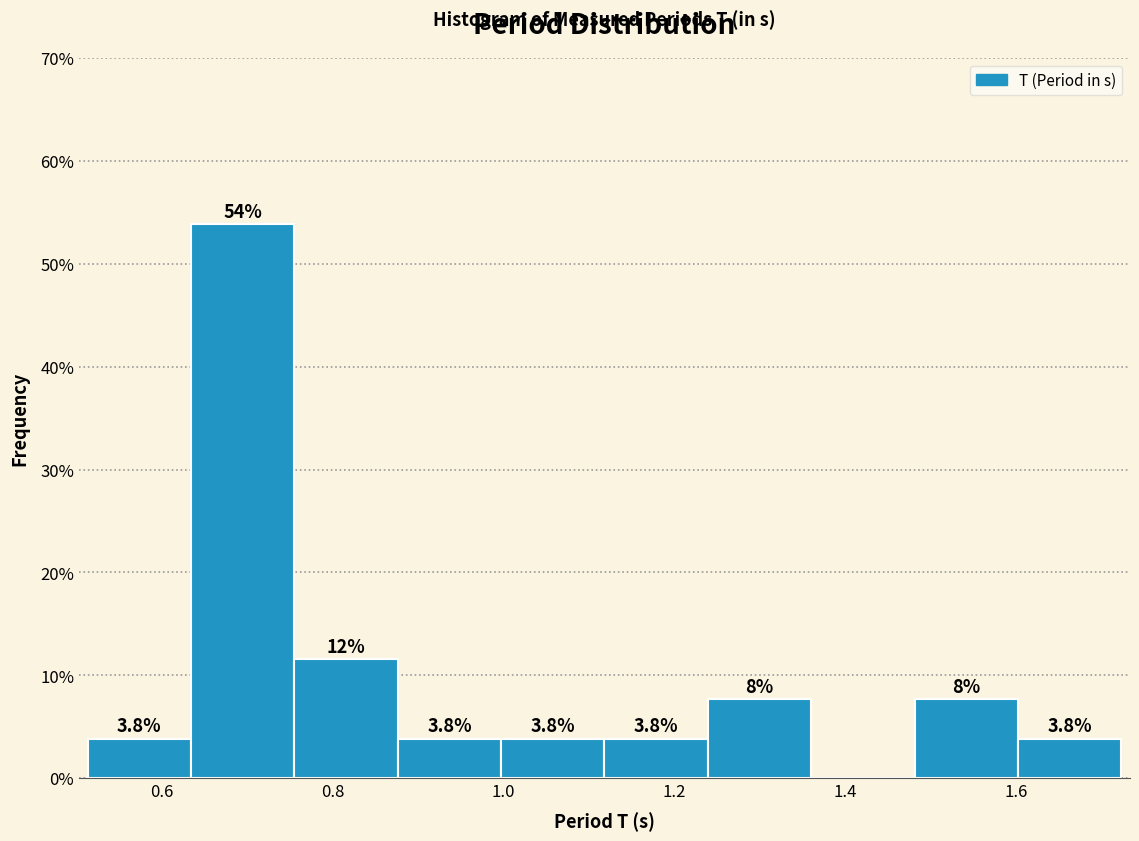

Over which range of the x-axis is the bar tallest?

0.64 to 0.76